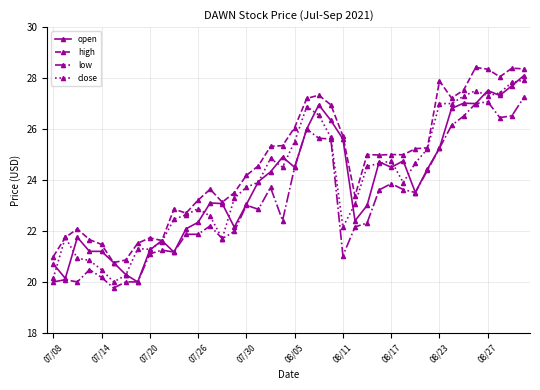

What is the maximum value for close?

27.9